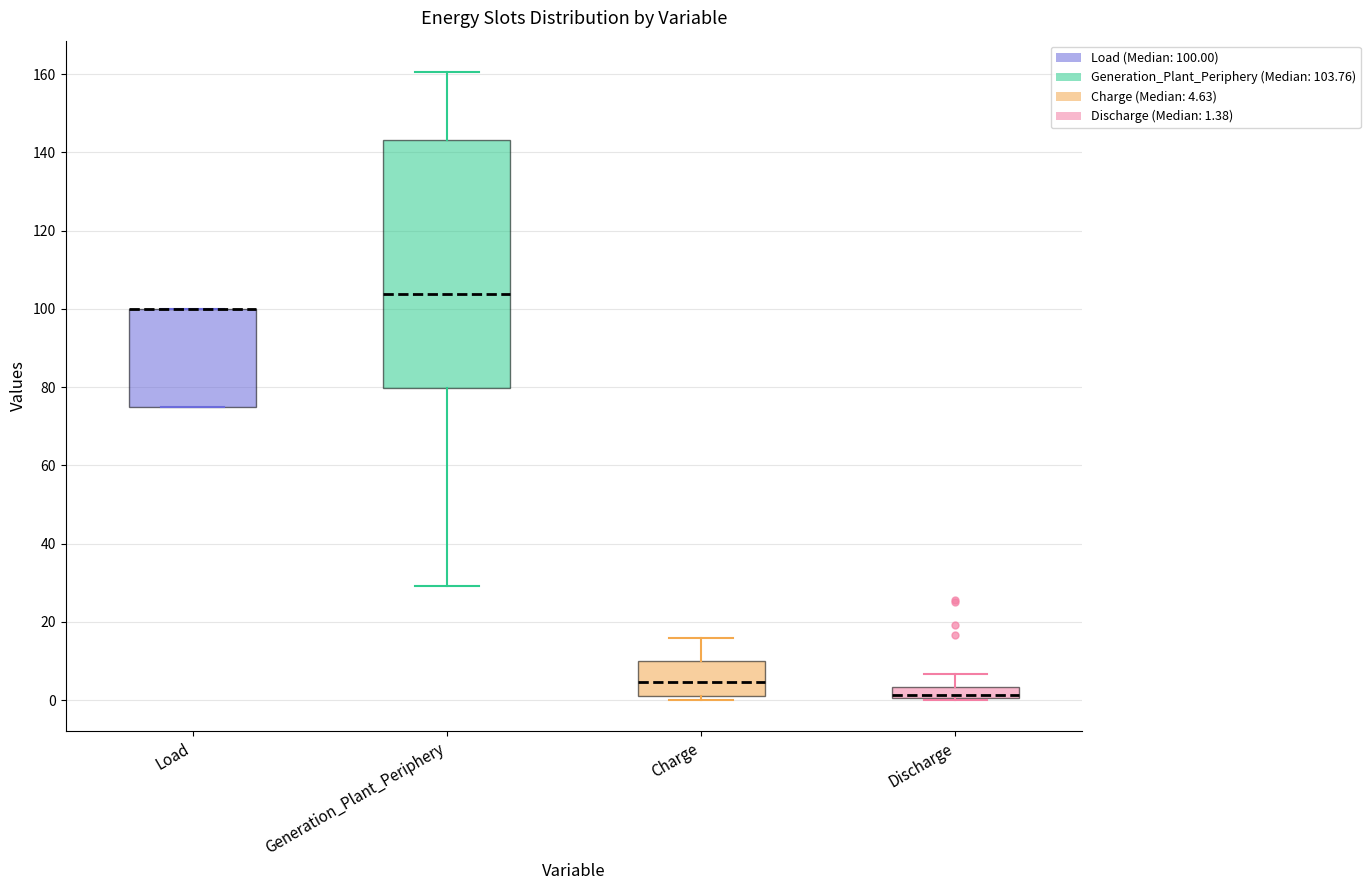

Where is the upper edge of the box for Load on the y-axis? The values are not printed on the chart, so give them approximately, as read against the axis.

100